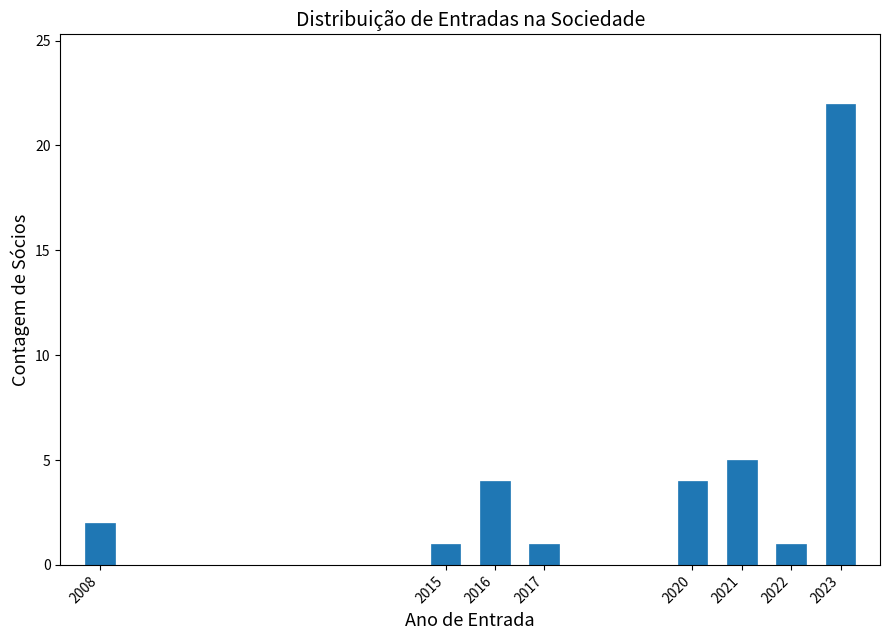

Reading left to right, what are all the values shown in this chart?

2	1	4	1	4	5	1	22